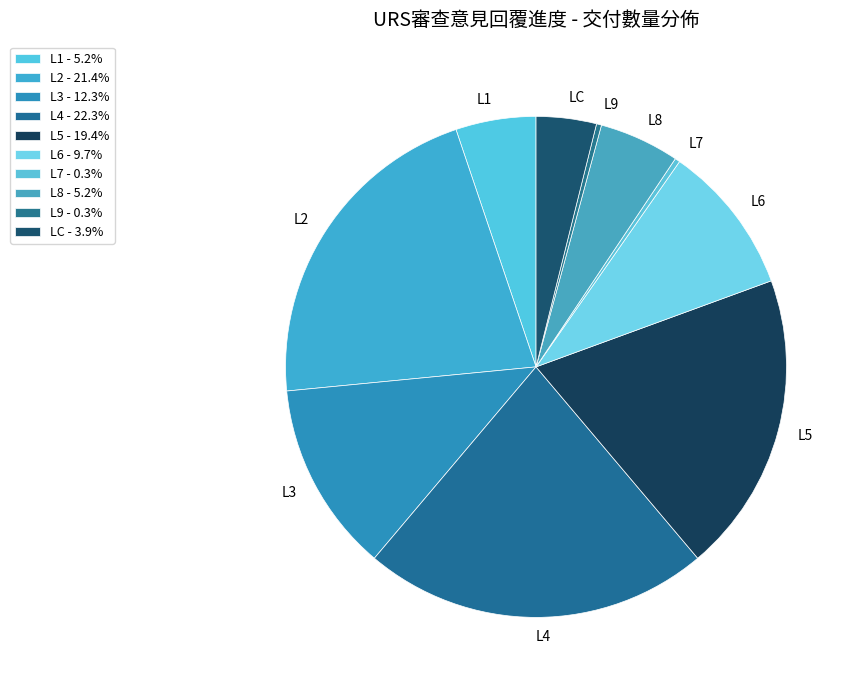

What is the change in value from L4 to LC?

-57